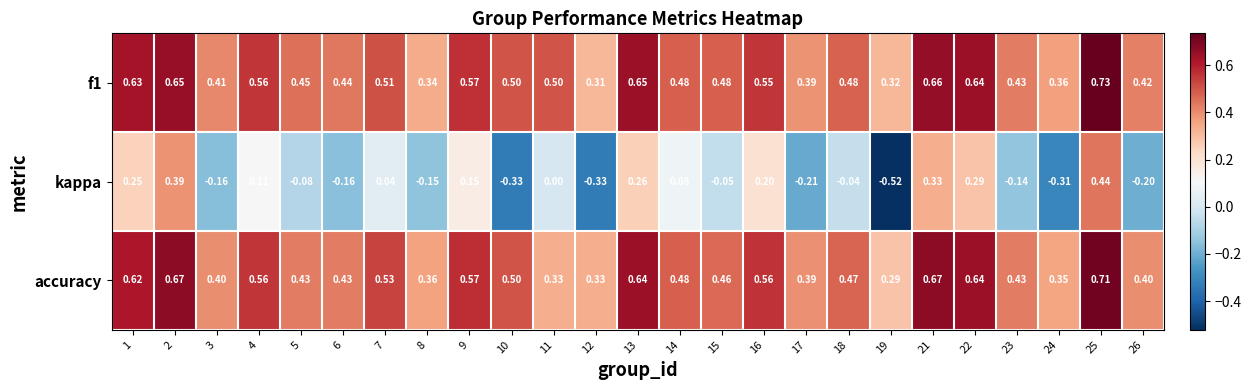

Which series changed the most between 18 and 19?

kappa